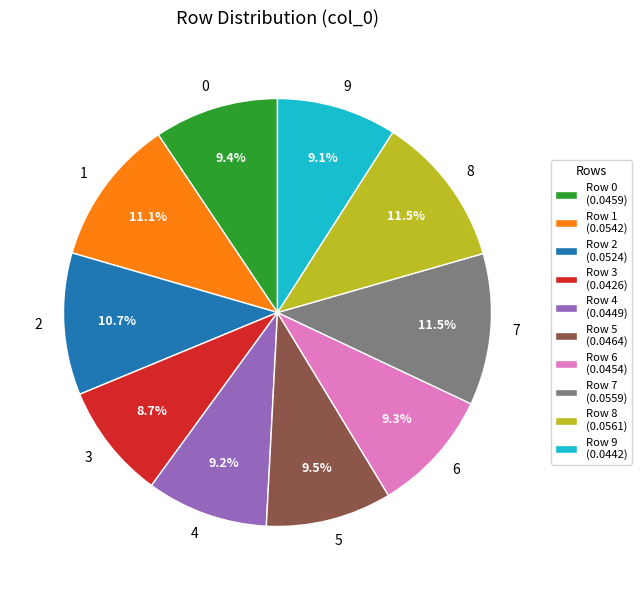

Does any single category account for the majority?

No